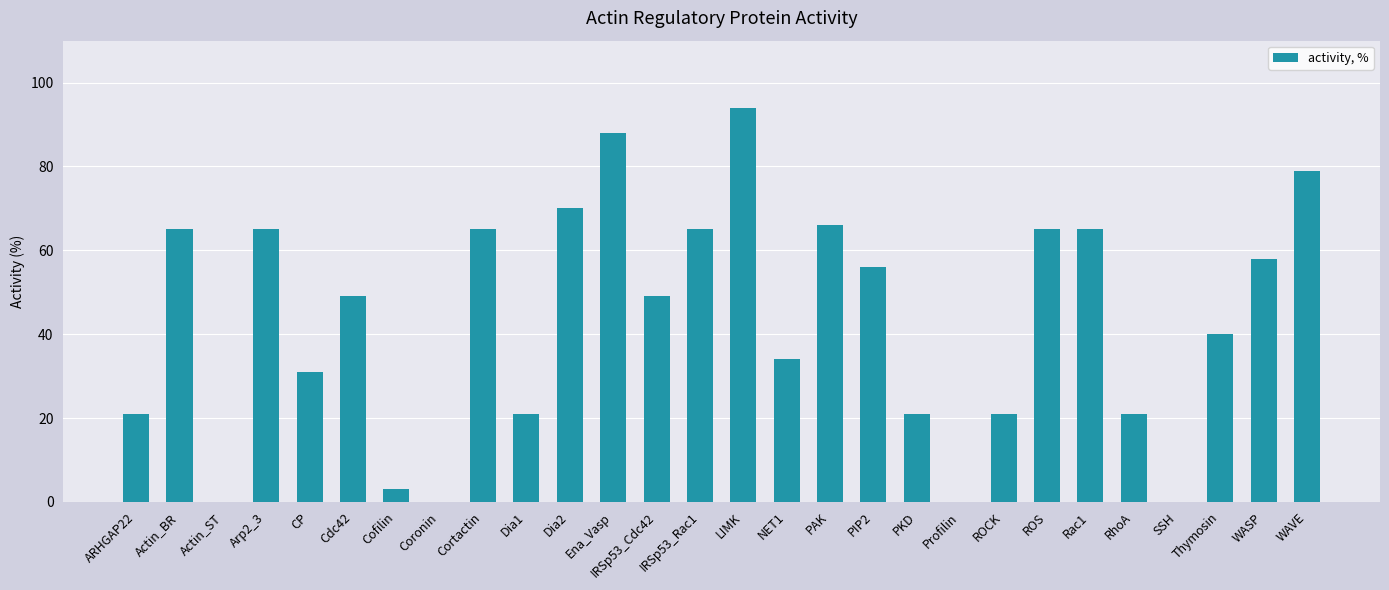

How many data points does each series have?

28